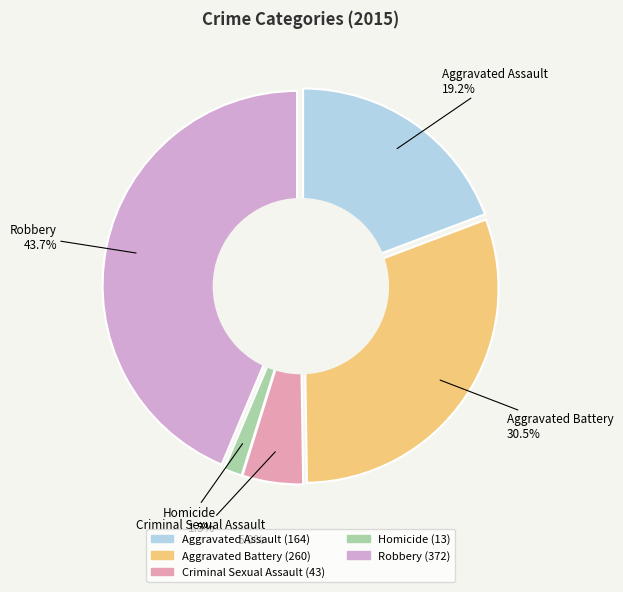

To the nearest percent, what is the difference between the Homicide and Aggravated Battery slice percentages?

29%